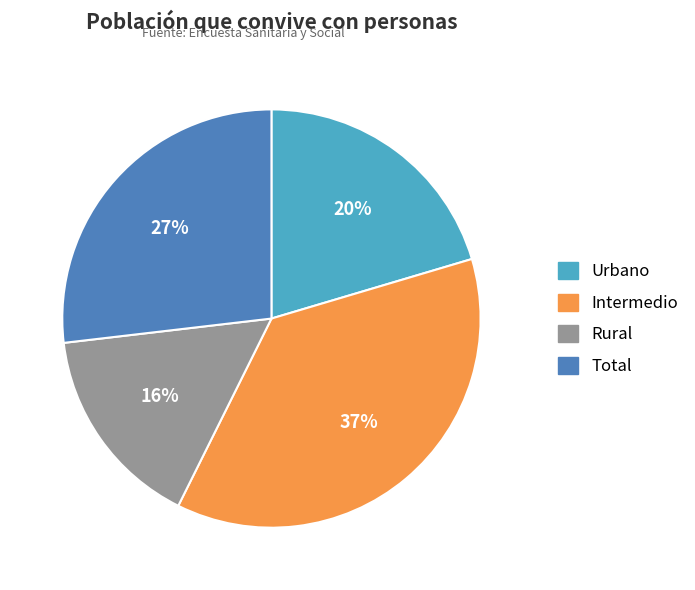

Which category has the biggest portion of the pie?

Intermedio